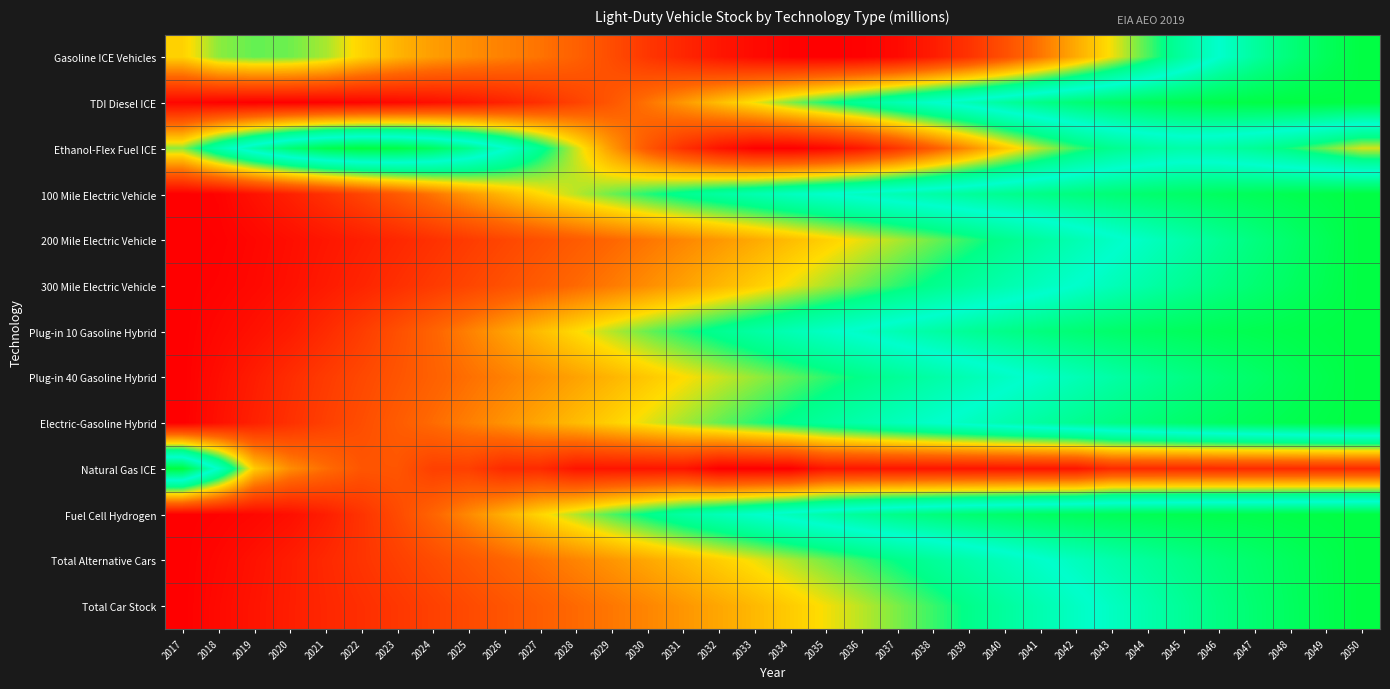

How many data points does each series have?

34